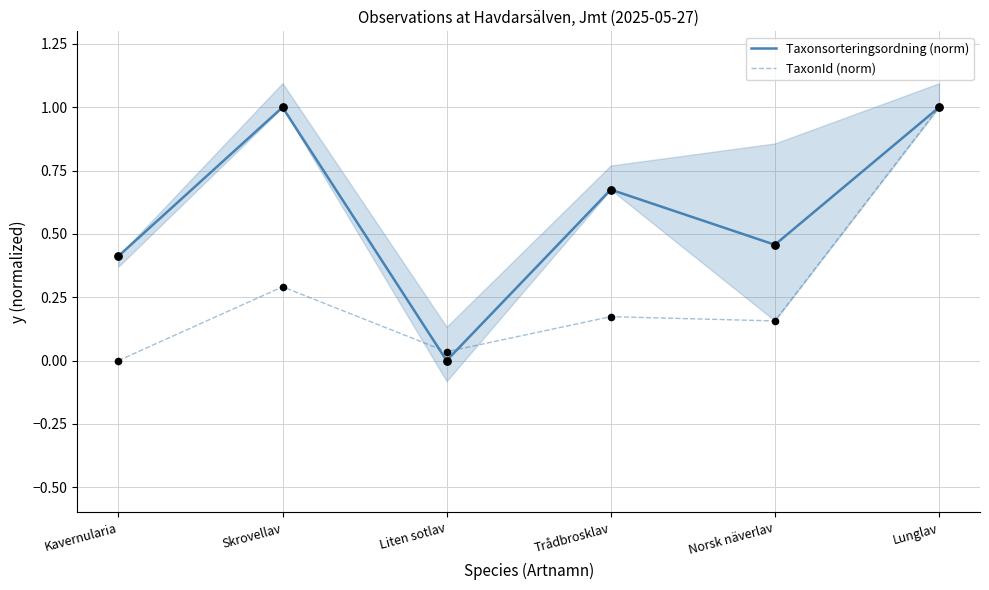

Which series contains the lowest Y value?

Taxonsorteringsordning (norm)